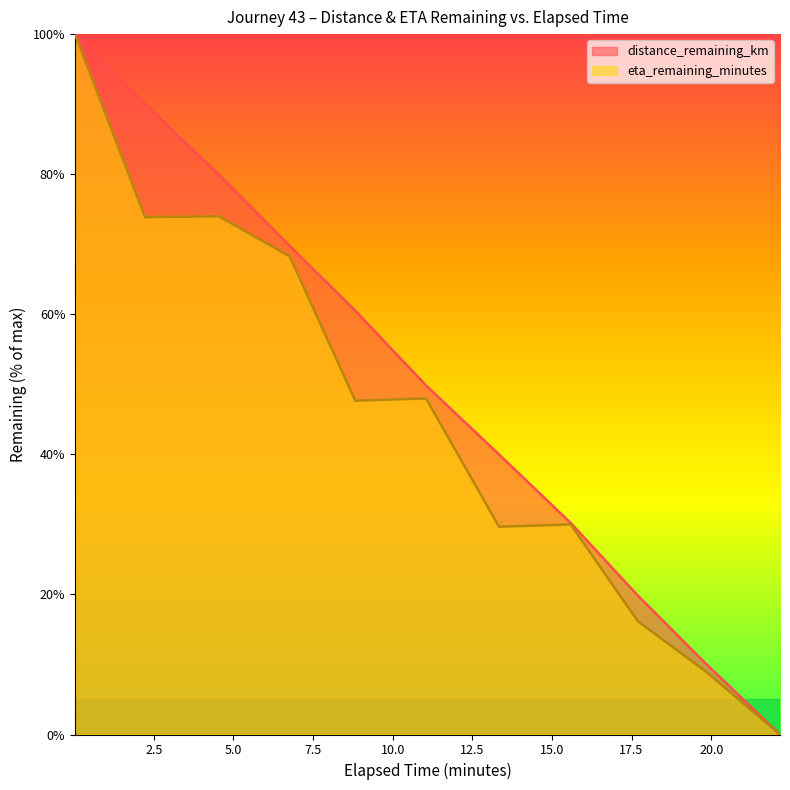

Reading left to right, transcribe all the data shown in this chart.

distance_remaining_km: 0.03=100.0	2.23=90.0	4.55=79.9	6.77=69.7	8.83=60.5	11.05=49.8	13.34=40.0	15.59=30.2	17.69=19.9	19.85=10.0	22.16=0.0
eta_remaining_minutes: 0.03=100.0	2.23=73.9	4.55=74.0	6.77=68.3	8.83=47.7	11.05=48.0	13.34=29.7	15.59=30.0	17.69=16.2	19.85=8.9	22.16=0.0